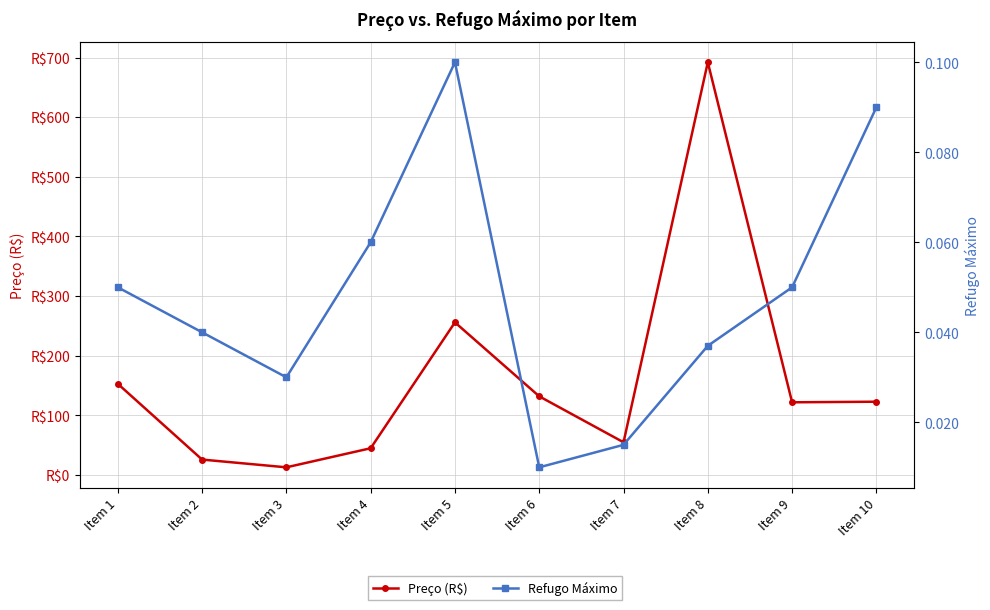

What is the total value across all series at Item 10?

123.1